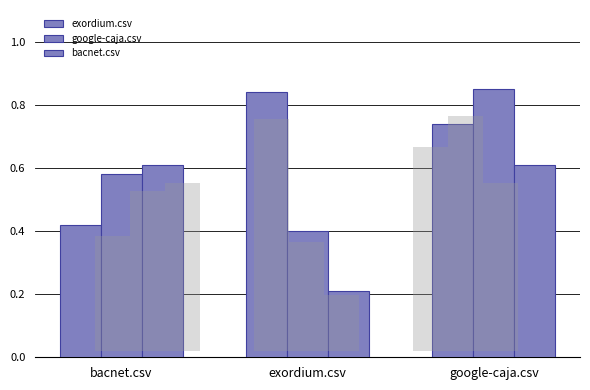

How many exordium.csv values are between 0 and 1?

3